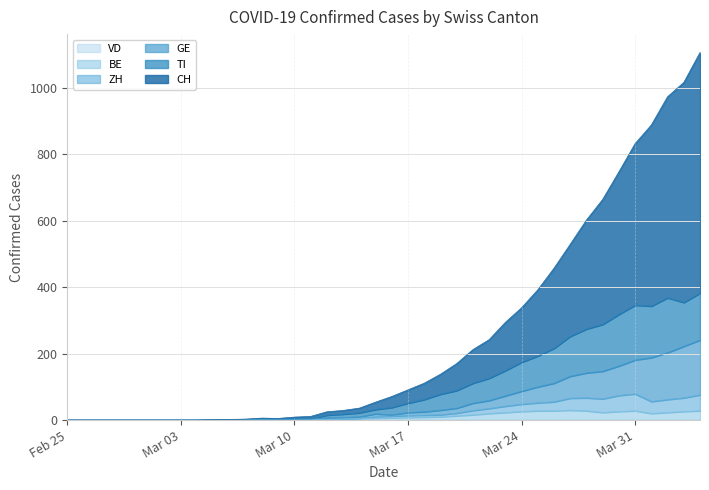

True or false: ZH and TI cross at least once.

False